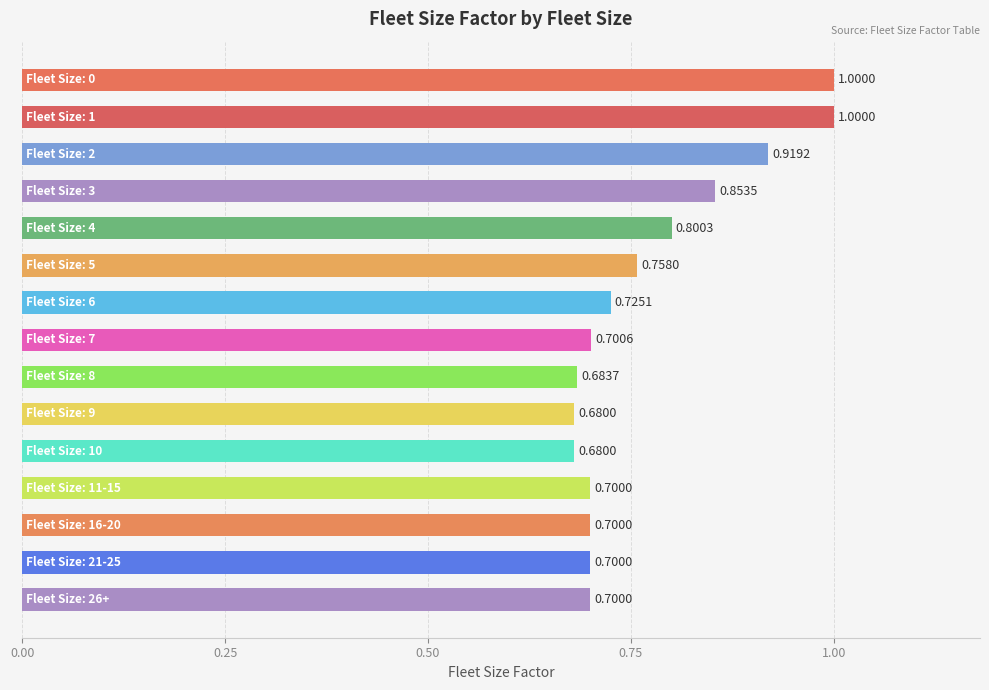

Count the values in the range 0 to 1.

15